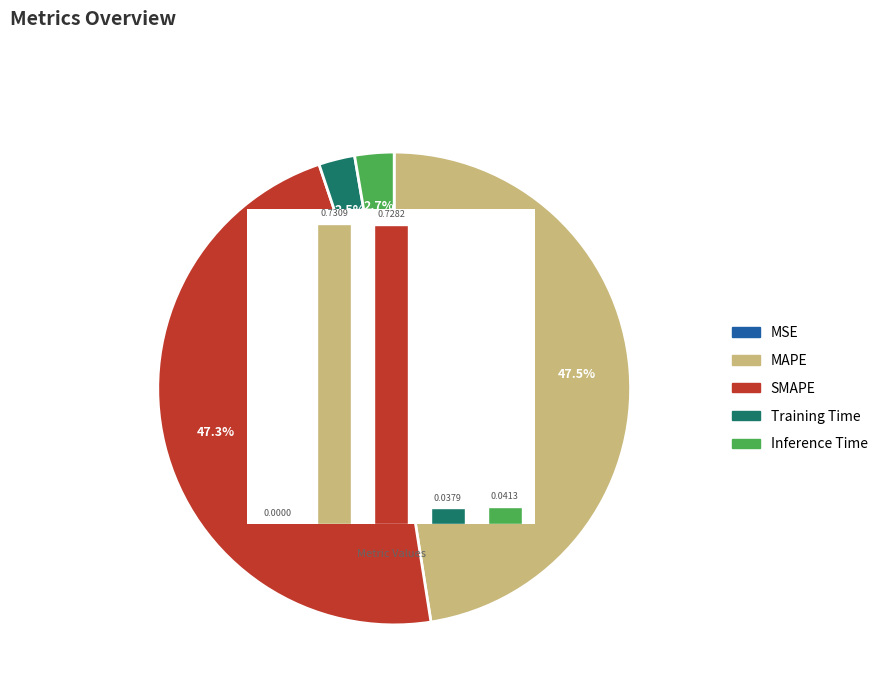

How many segments does this pie chart have?

5